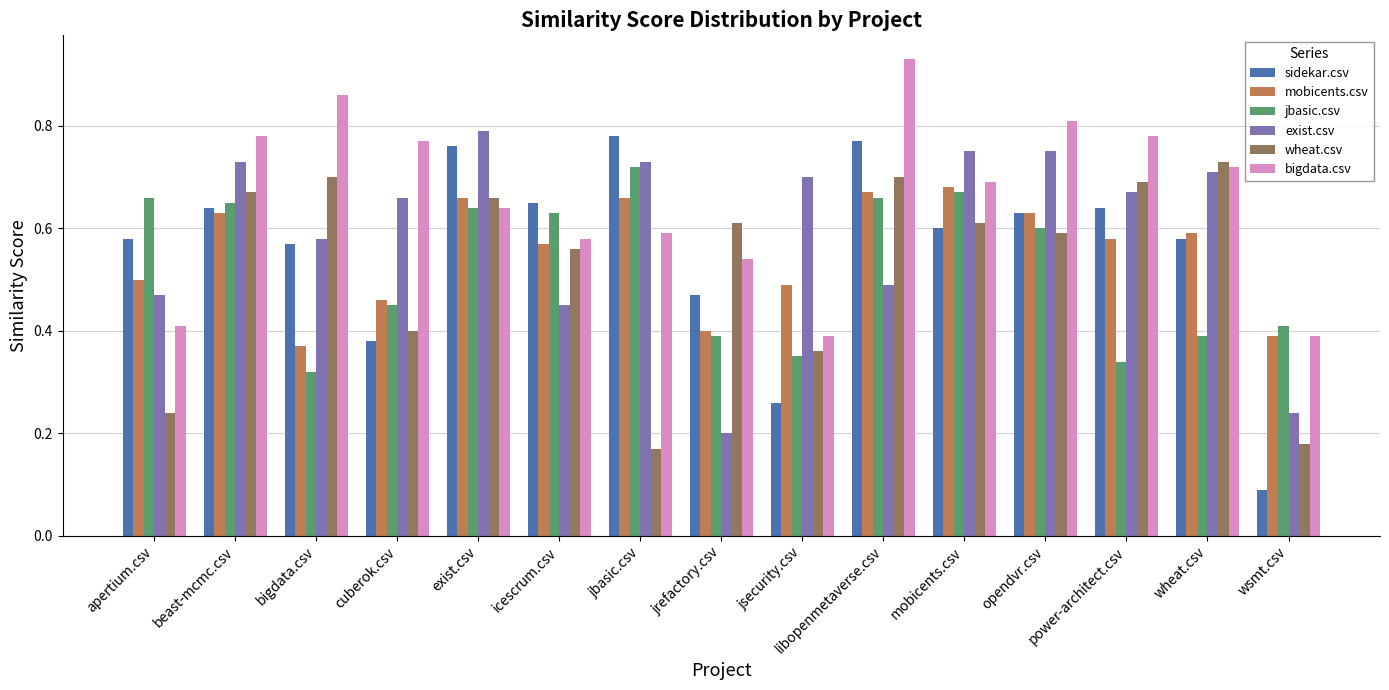

What is the total value across all series at icescrum.csv?

3.4